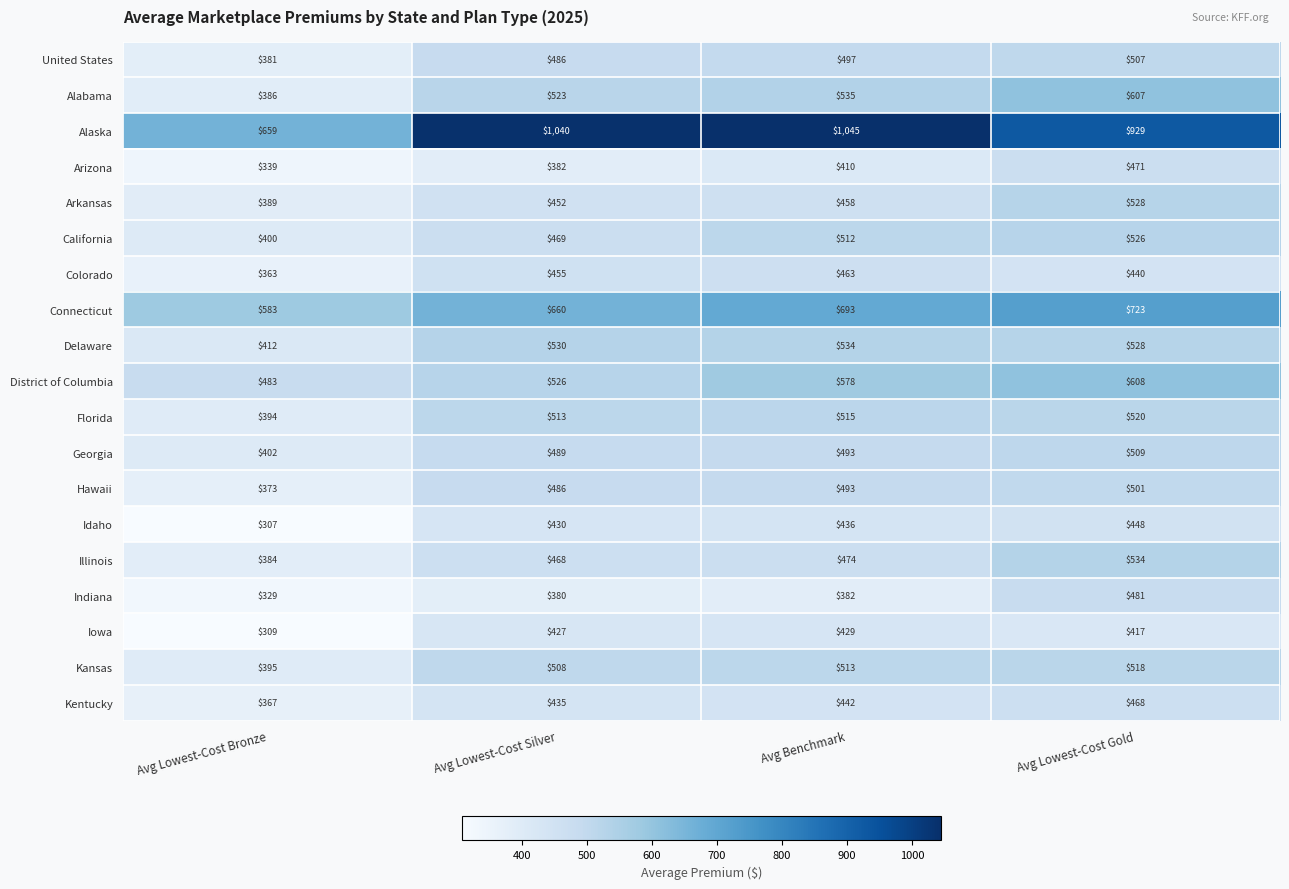

The Connecticut series shows 952 at Avg Lowest-Cost Silver. True or false?

False